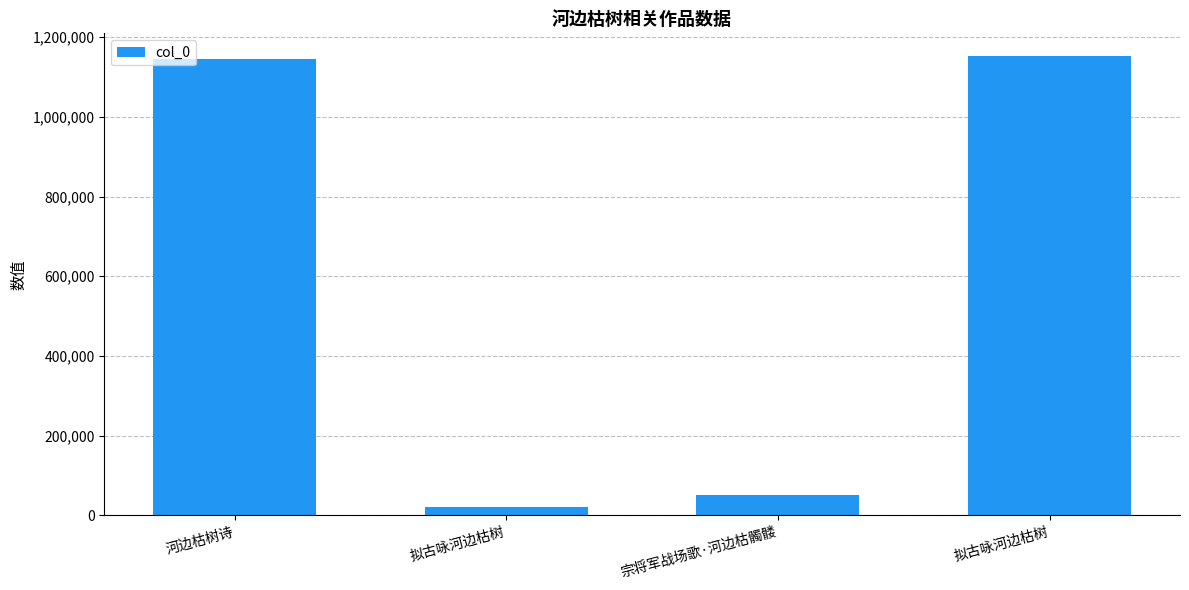

Does the chart contain any negative values?

No